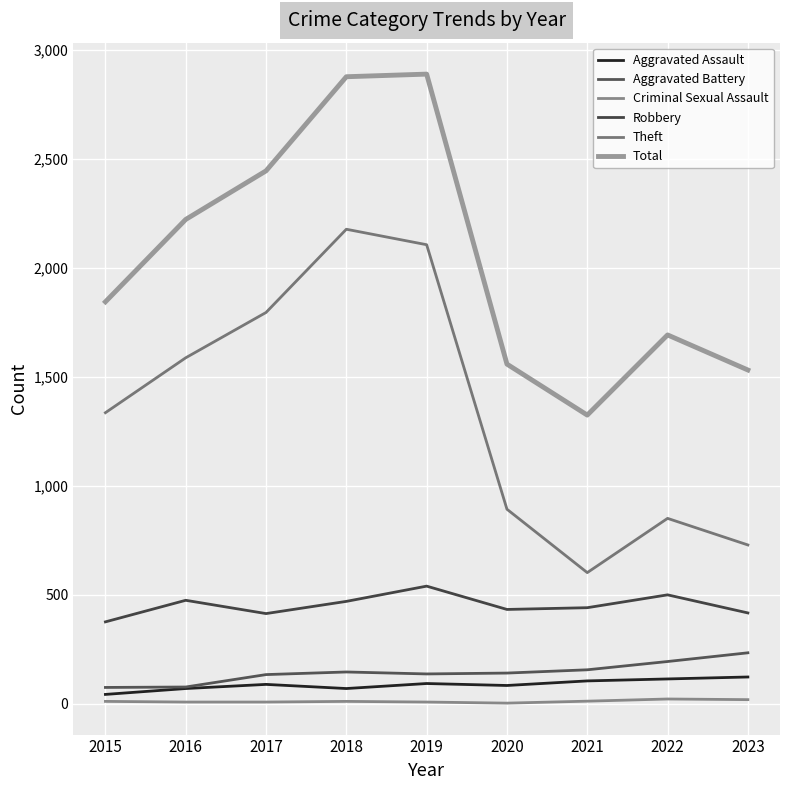

What is the difference between the maximum and minimum values in the Criminal Sexual Assault series?

19